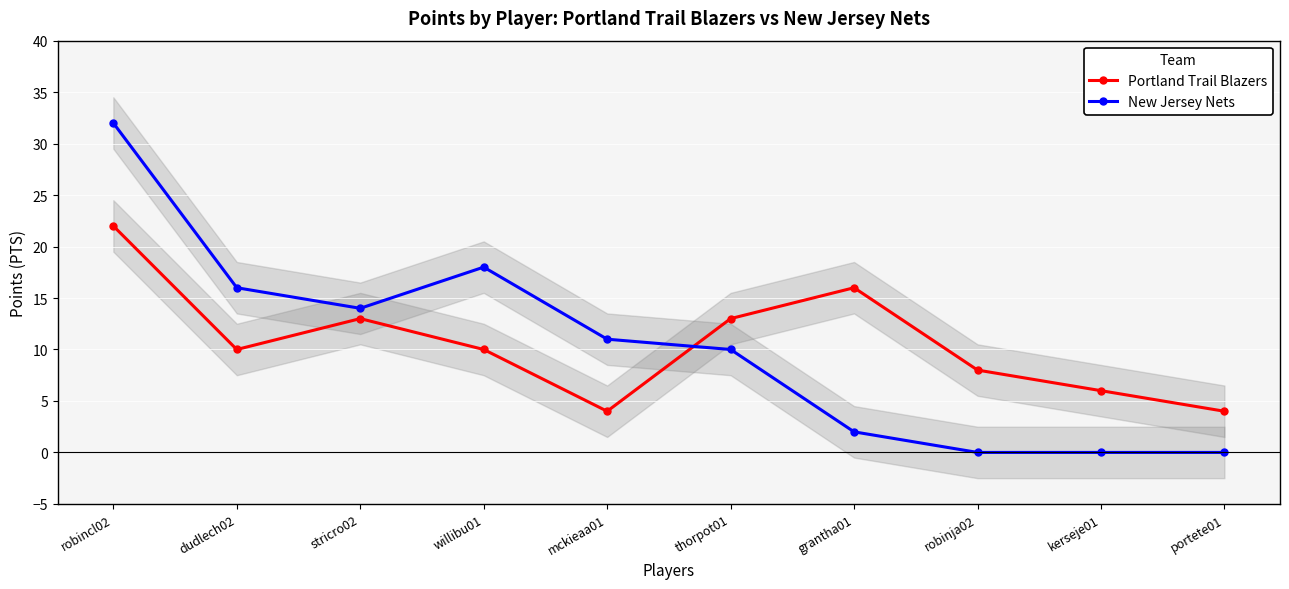

Reading left to right, what are all the values shown in this chart?

Portland Trail Blazers: 22	10	13	10	4	13	16	8	6	4
New Jersey Nets: 32	16	14	18	11	10	2	0	0	0